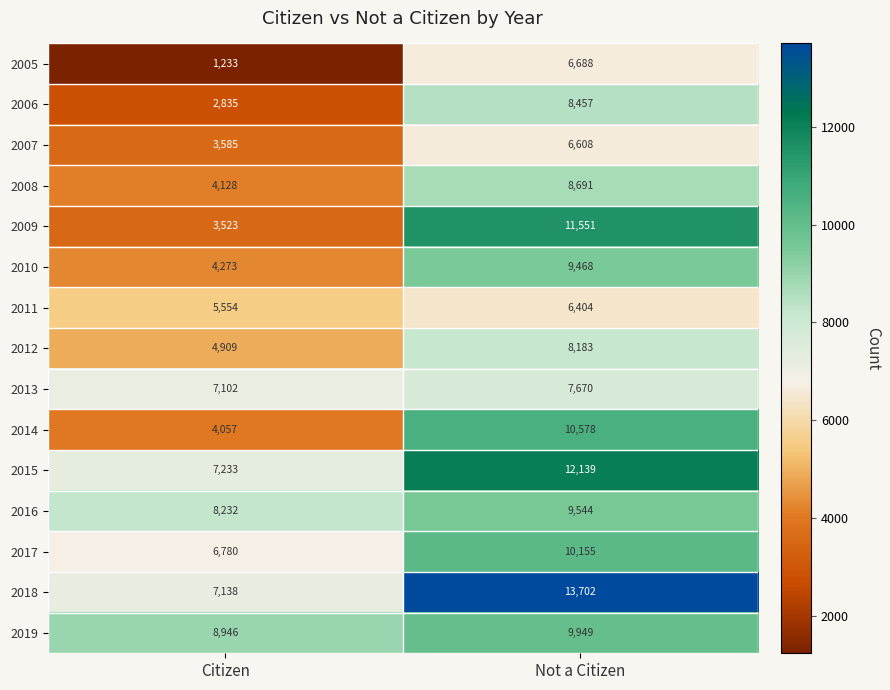

Which category has the highest value in the 2013 series?

Not a Citizen